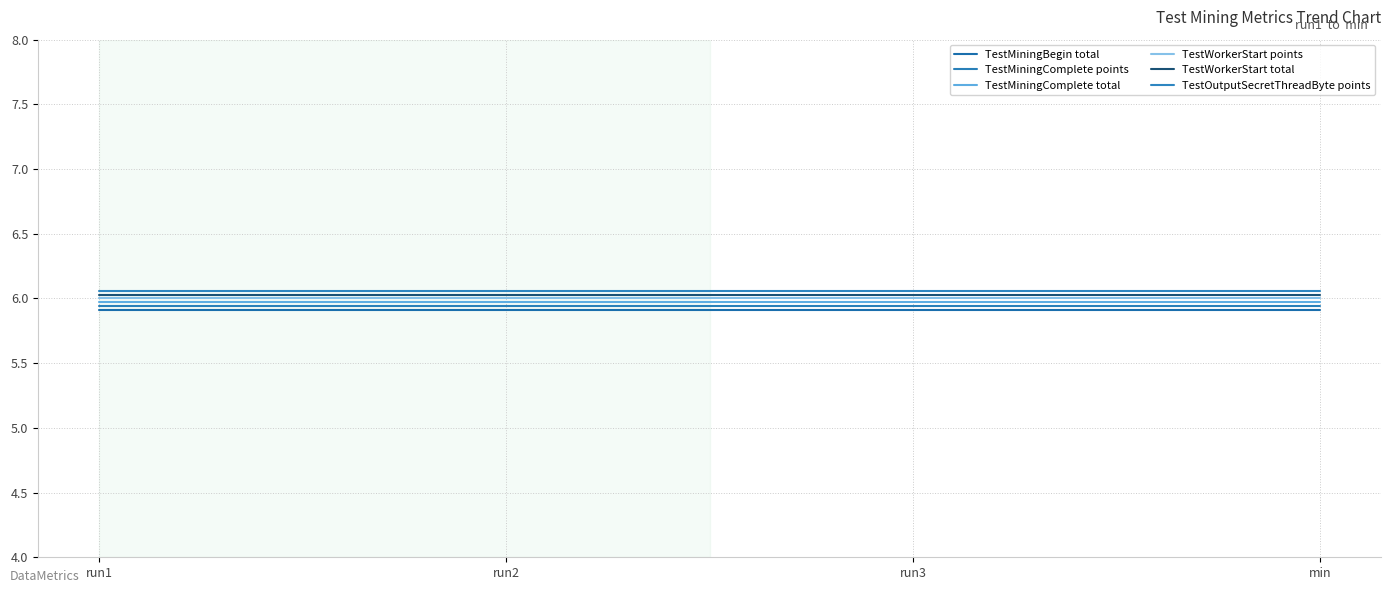

Rank the series by their maximum value, from highest to lowest.

TestOutputSecretThreadByte points, TestWorkerStart total, TestWorkerStart points, TestMiningComplete total, TestMiningComplete points, TestMiningBegin total